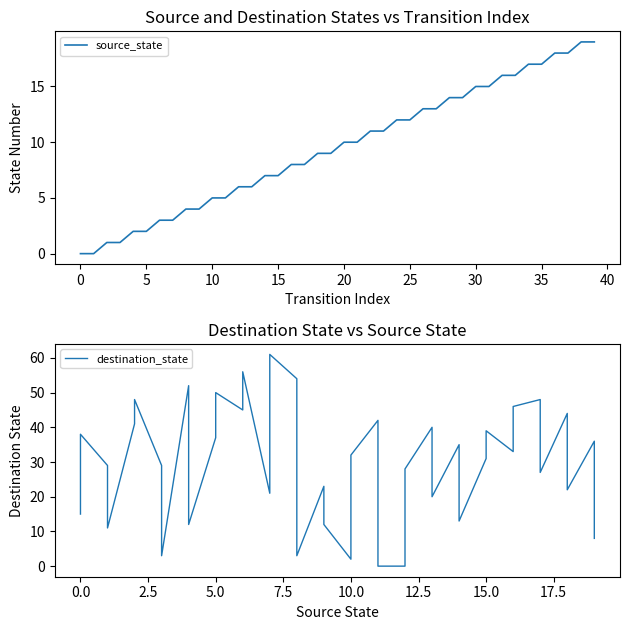

What is the value of the destination_state point at the 38th from the left?

22